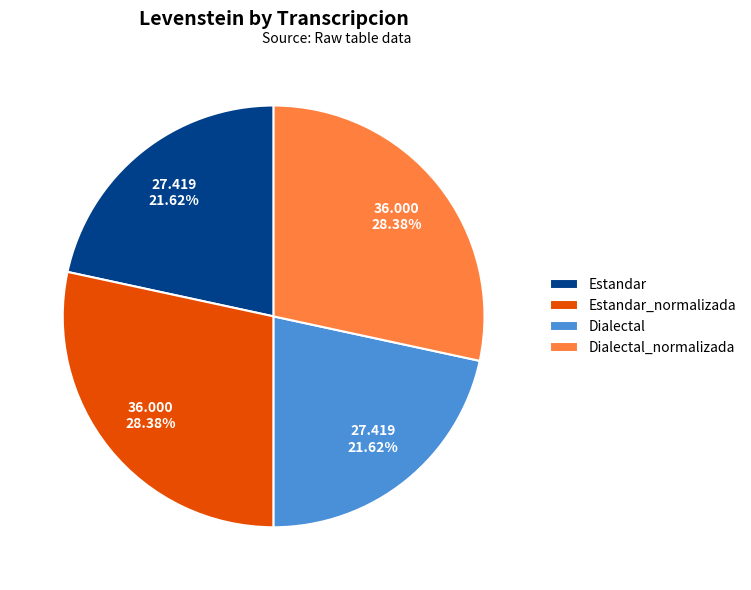

How many segments does this pie chart have?

4